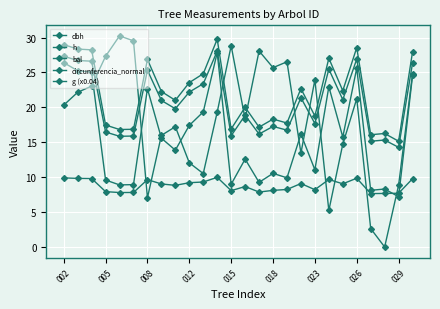

Which series has the largest range (max minus min)?

bal